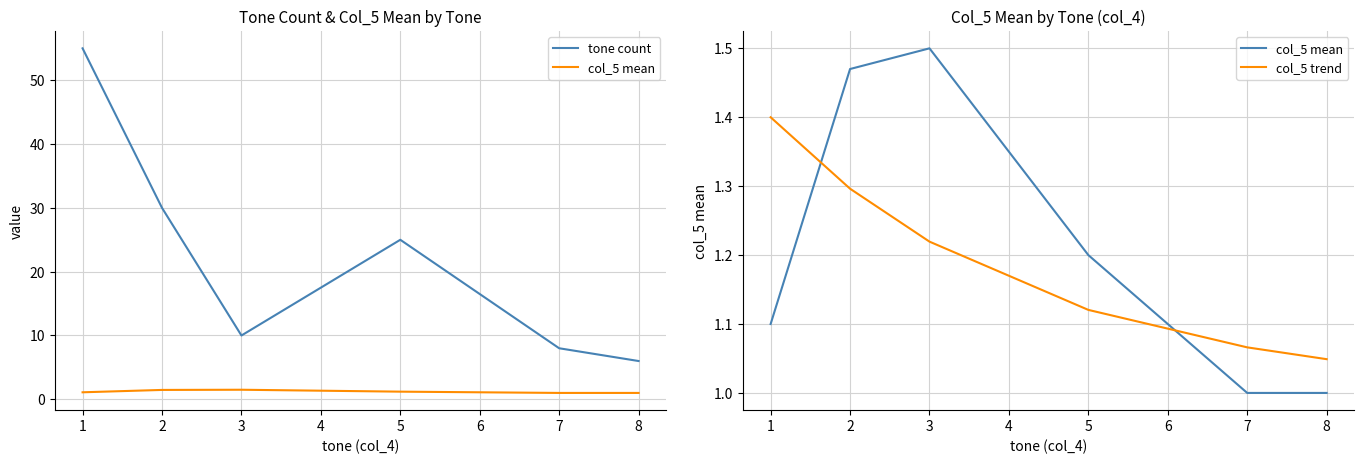

Reading left to right, list all the values displayed in this chart.

tone count: 55.0	30.0	10.0	25.0	8.0	6.0
col_5 mean: 1.1	1.5	1.5	1.2	1.0	1.0
col_5 trend: 1.4	1.3	1.2	1.1	1.1	1.0